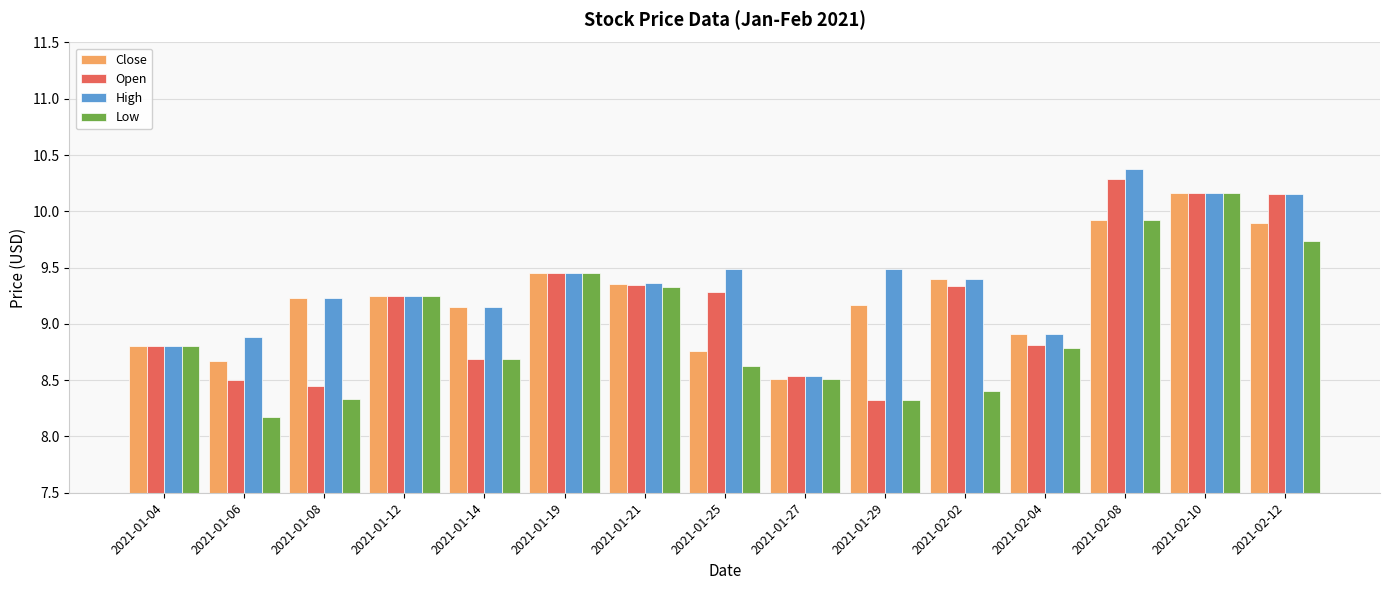

What position from the left is 2021-02-08?

13